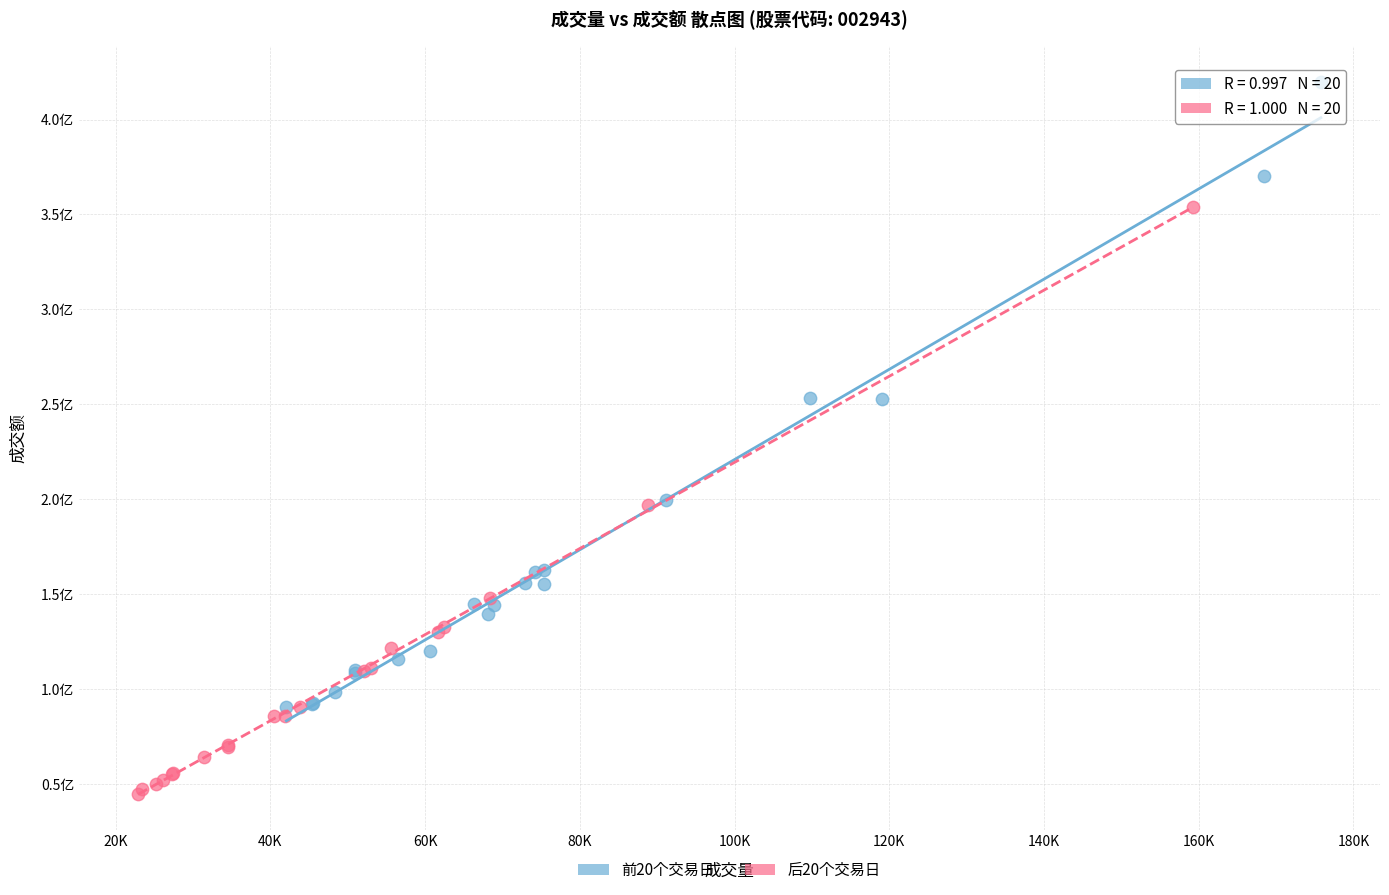

What are all the series names shown in the legend?

前20个交易日, 后20个交易日